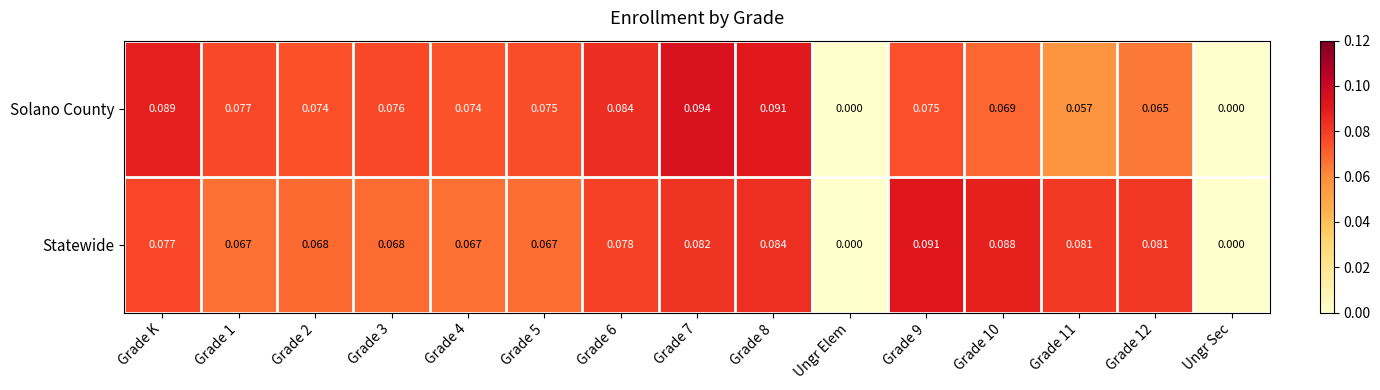

Which series has the largest total across all categories?

Solano County